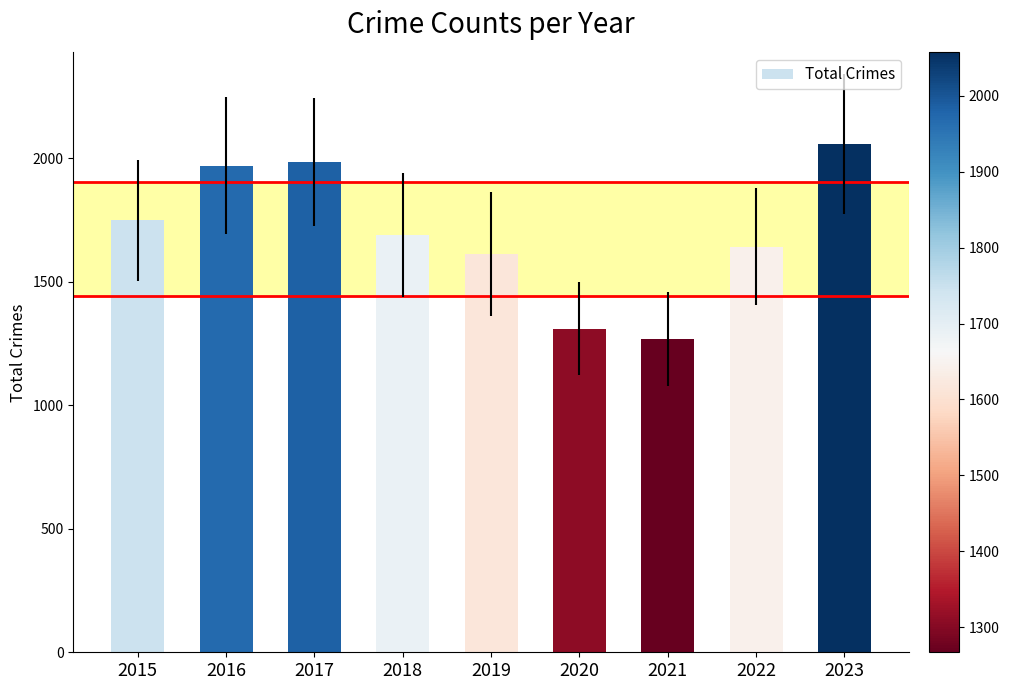

How many data points does each series have?

9